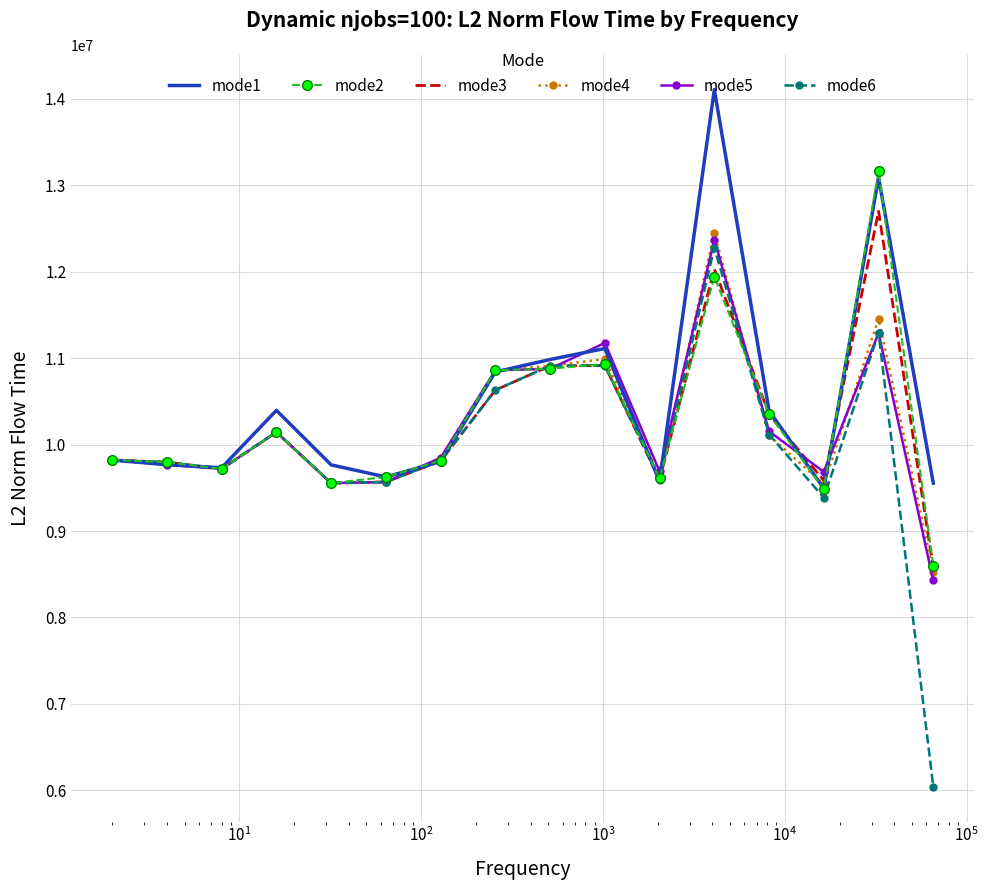

Which series has the largest range (max minus min)?

mode6